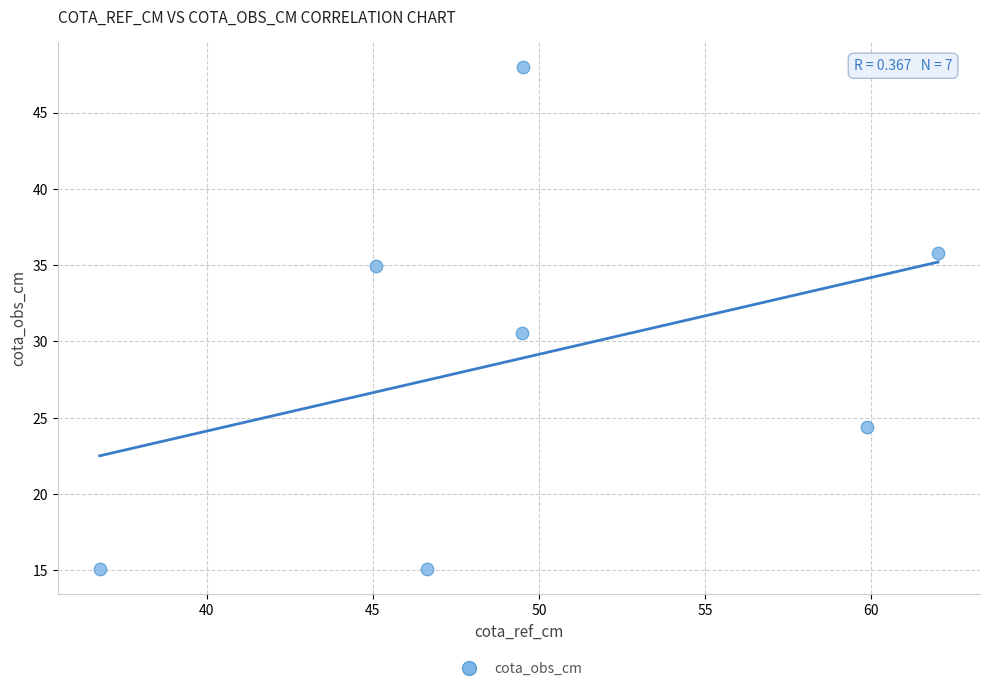

What is the range of Y values (max minus min)?

32.9